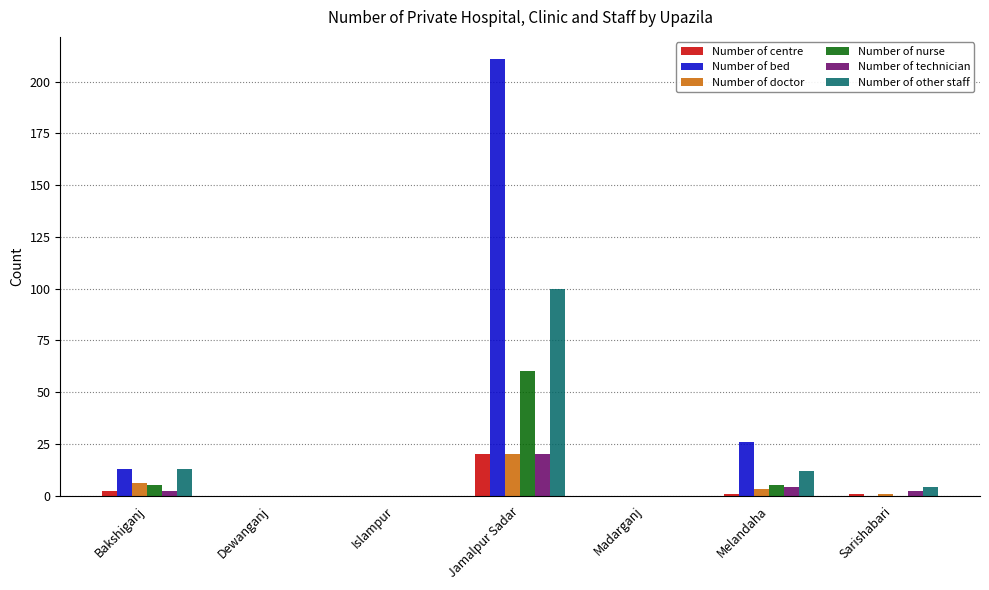

What is the sum of all Number of other staff values?

129